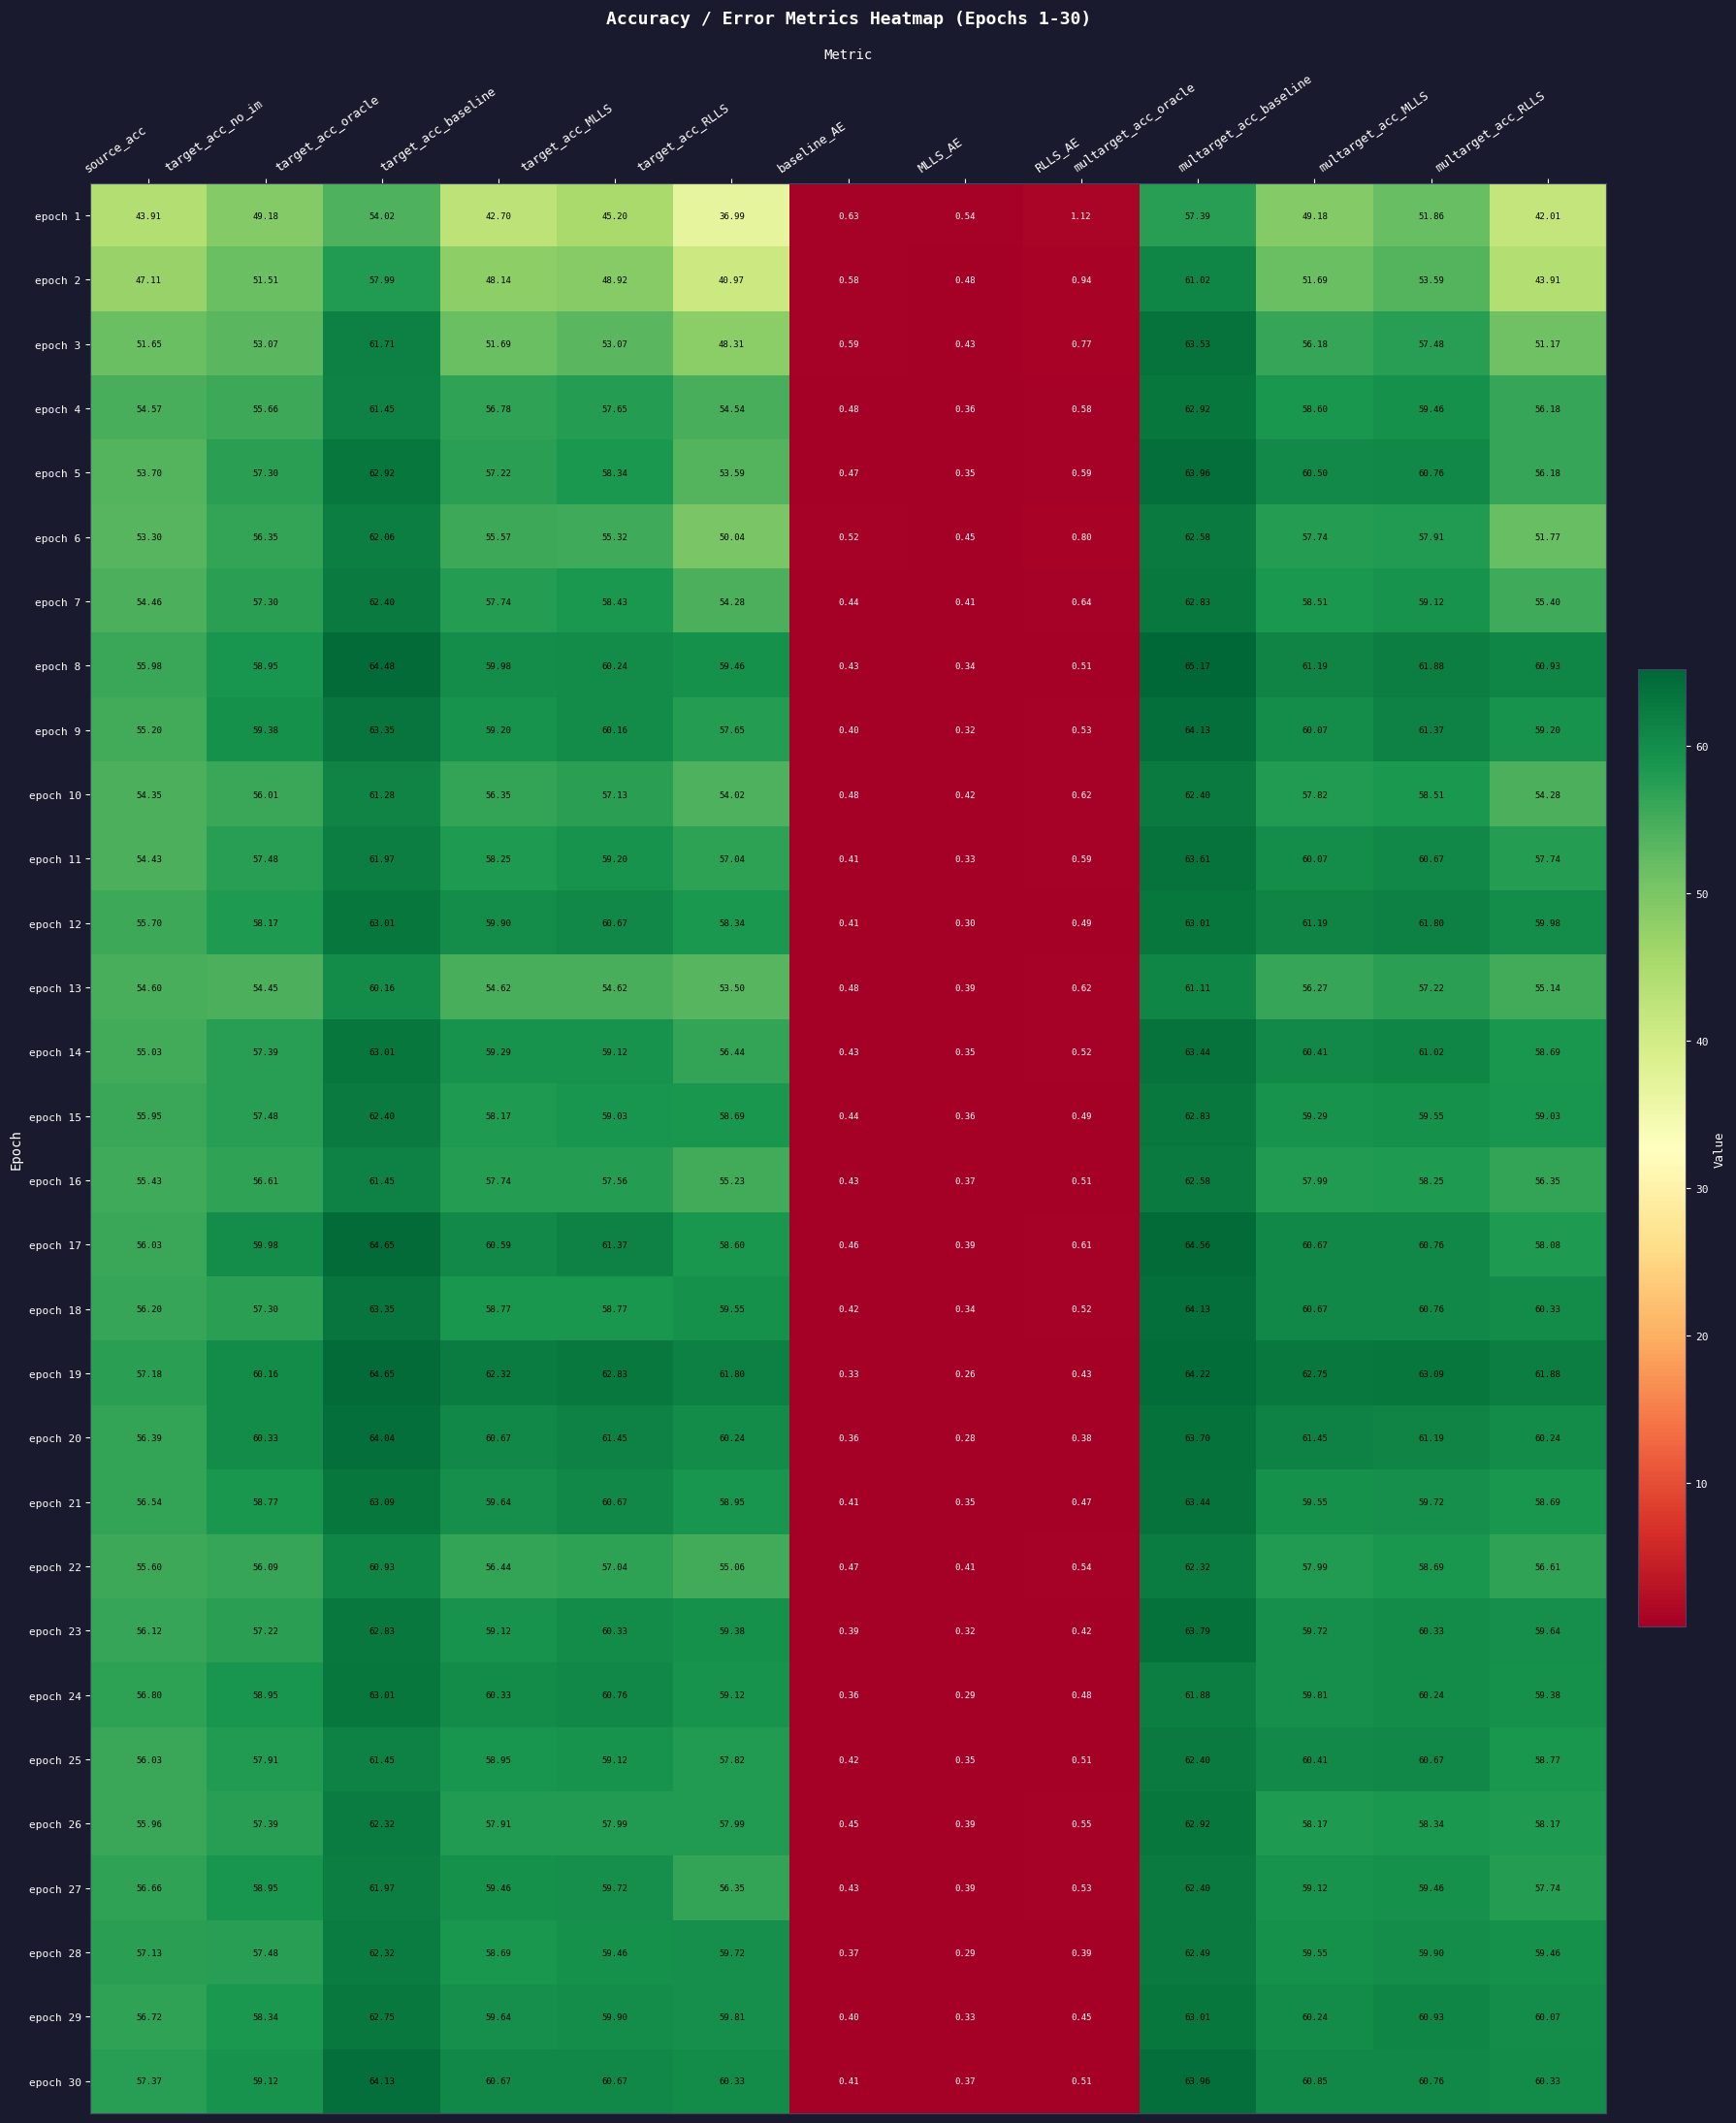

At which category is the sum across all series the highest?

multarget_acc_oracle